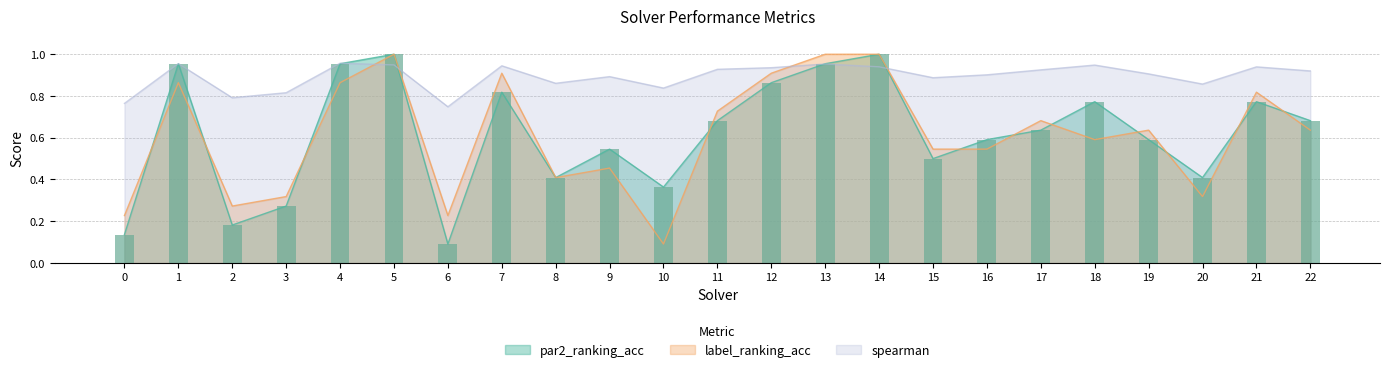

What is the smallest value displayed?

0.1